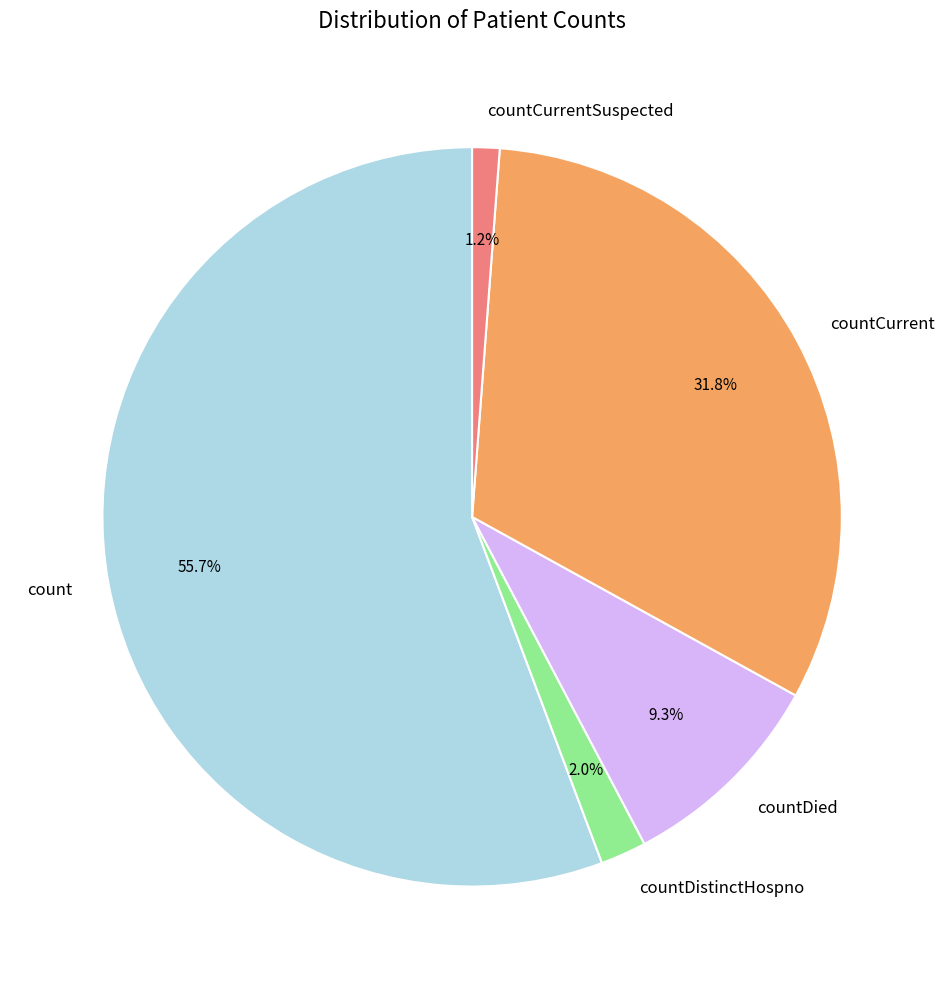

Which category accounts for the majority?

count